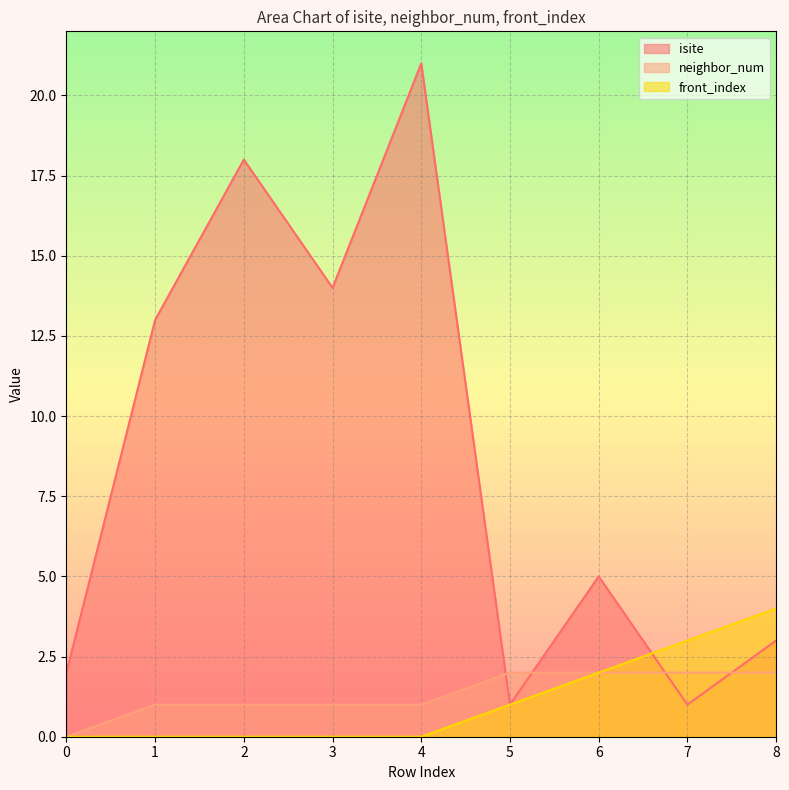

Reading right to left, list all the values displayed in this chart.

isite: 8=3	7=1	6=5	5=1	4=21	3=14	2=18	1=13	0=2
neighbor_num: 8=2	7=2	6=2	5=2	4=1	3=1	2=1	1=1	0=0
front_index: 8=4	7=3	6=2	5=1	4=0	3=0	2=0	1=0	0=0